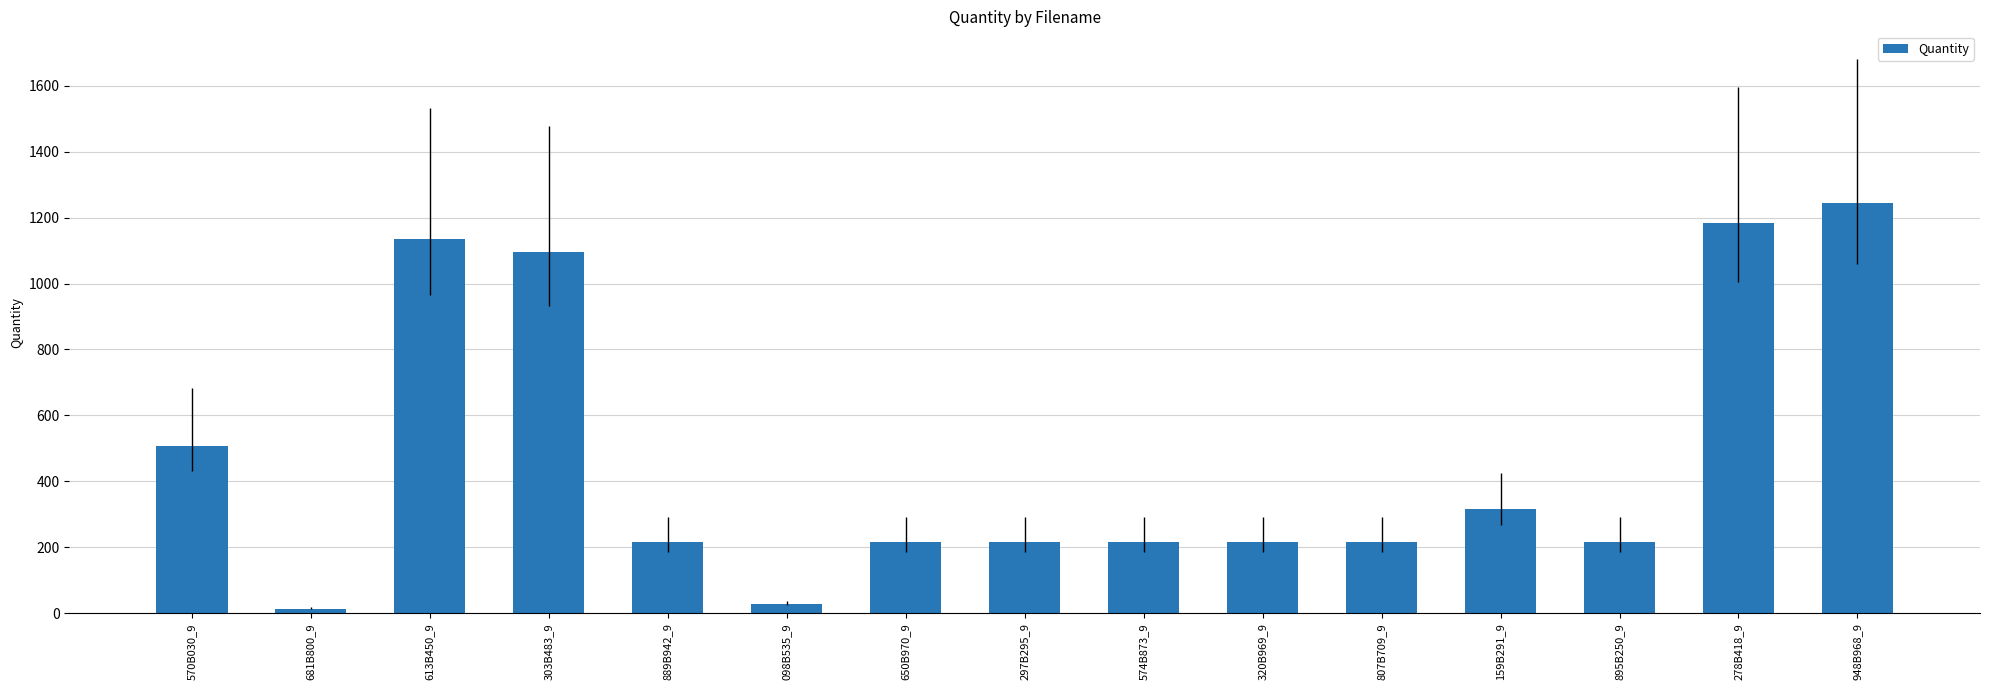

Are the bars horizontal?

No